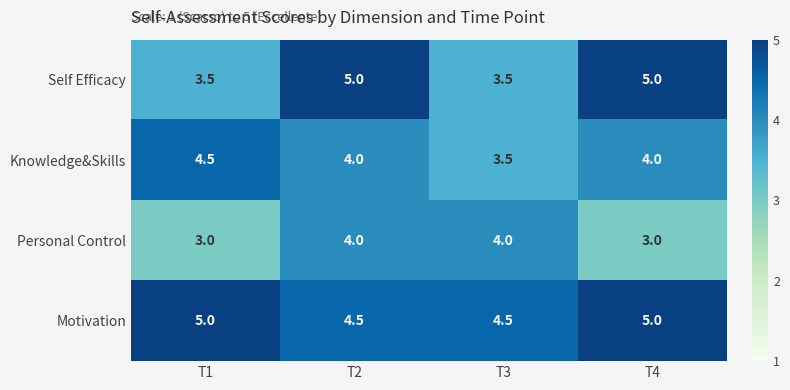

What is the total value across all series at T3?

15.5